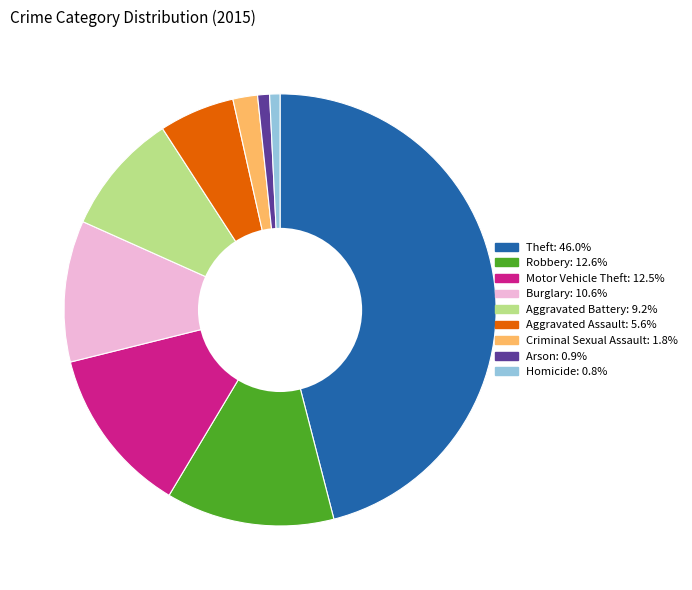

Do Robbery and Aggravated Battery together represent more than half of the pie?

No